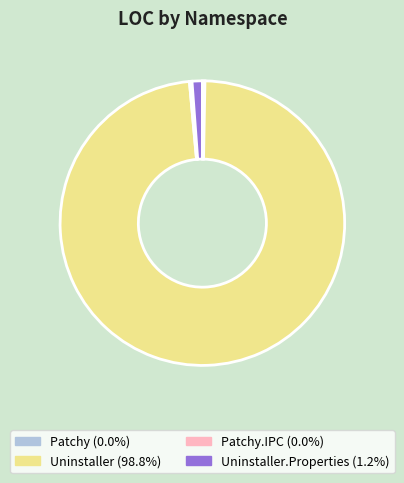

Is there a majority slice in this chart?

Yes